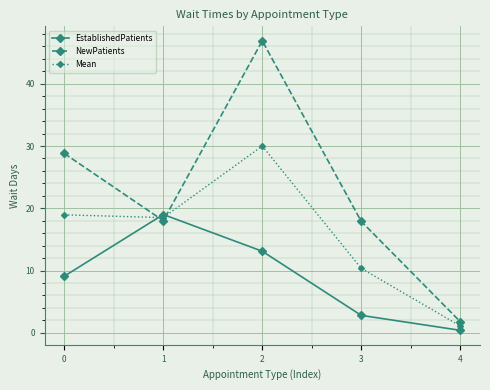

Which series has the largest range (max minus min)?

NewPatients